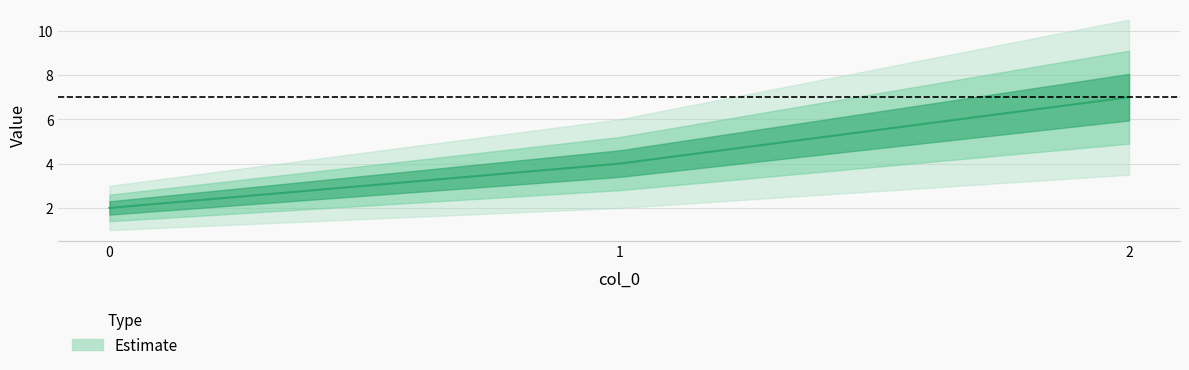

Read the value at 0.

2